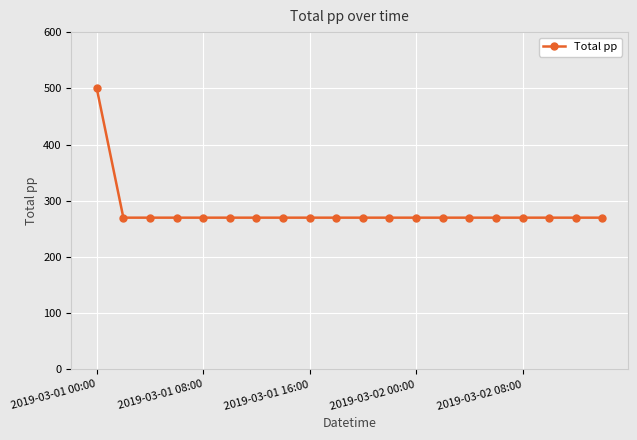

What is the value of the 19th point from the left?

270